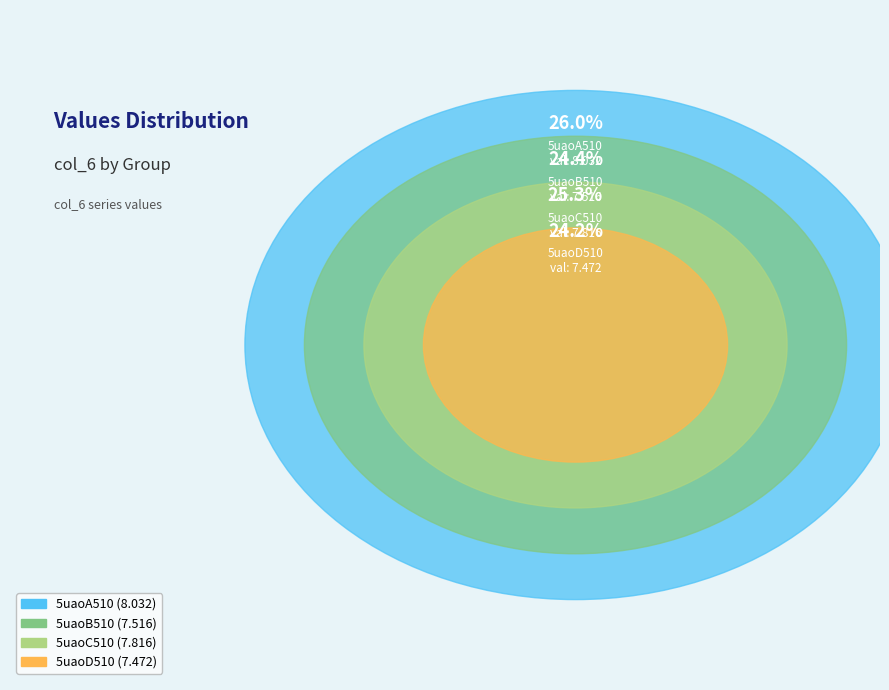

Does any single category account for the majority?

No